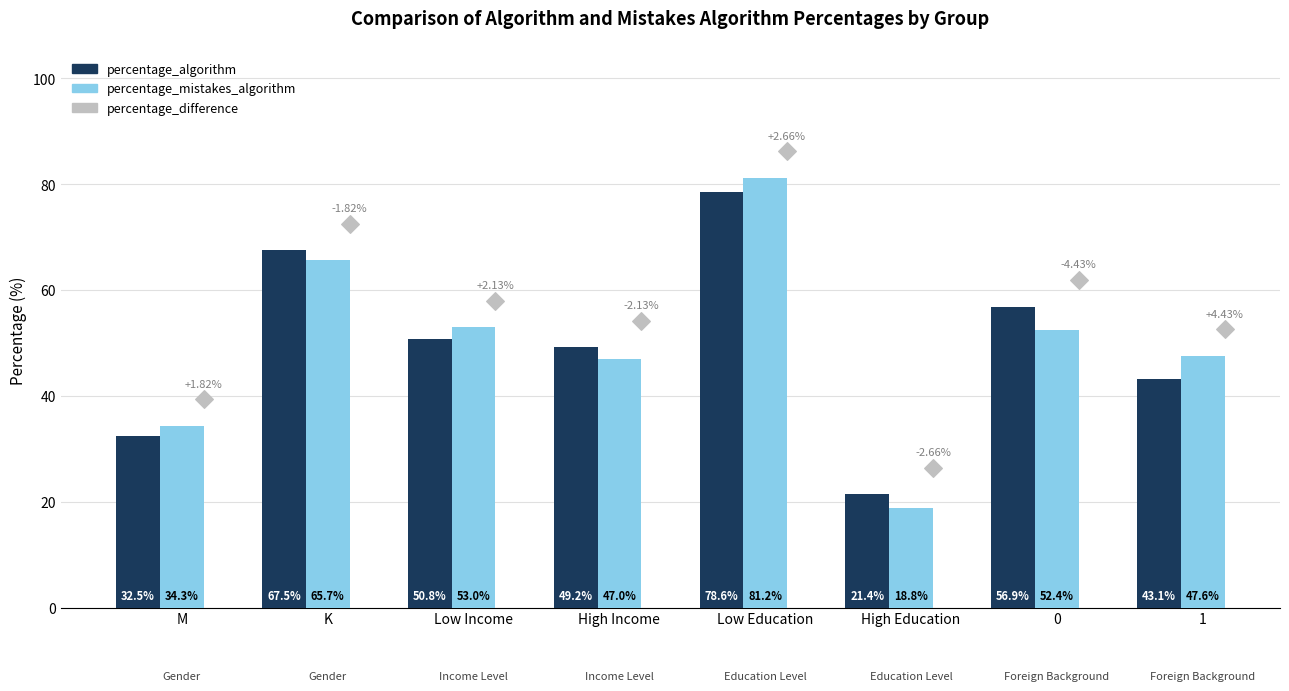

Which series has the widest spread of Y values?

percentage_mistakes_algorithm